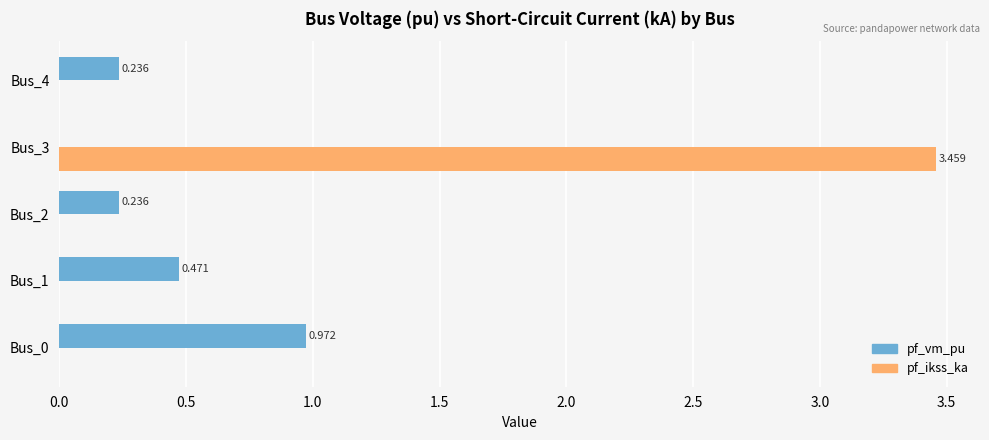

Between Bus_0 and Bus_1, which series saw the biggest shift?

pf_vm_pu